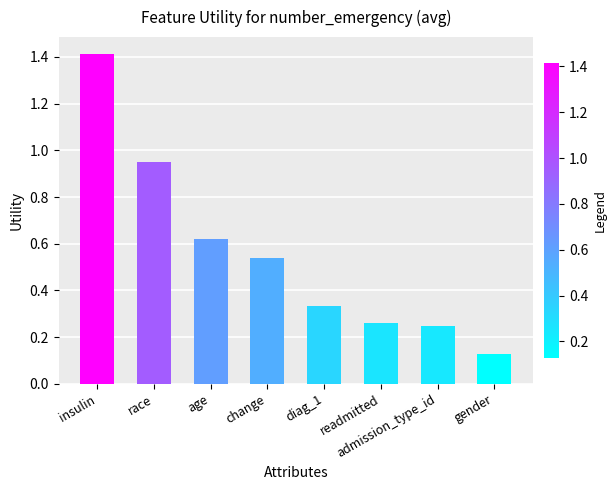

Where is the data nearest to the value 0?

gender